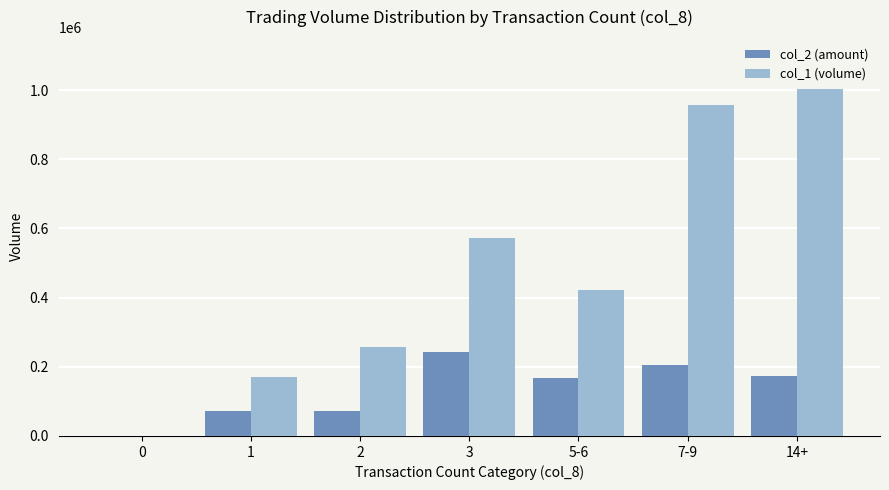

What is the maximum value shown in the chart?

1003000